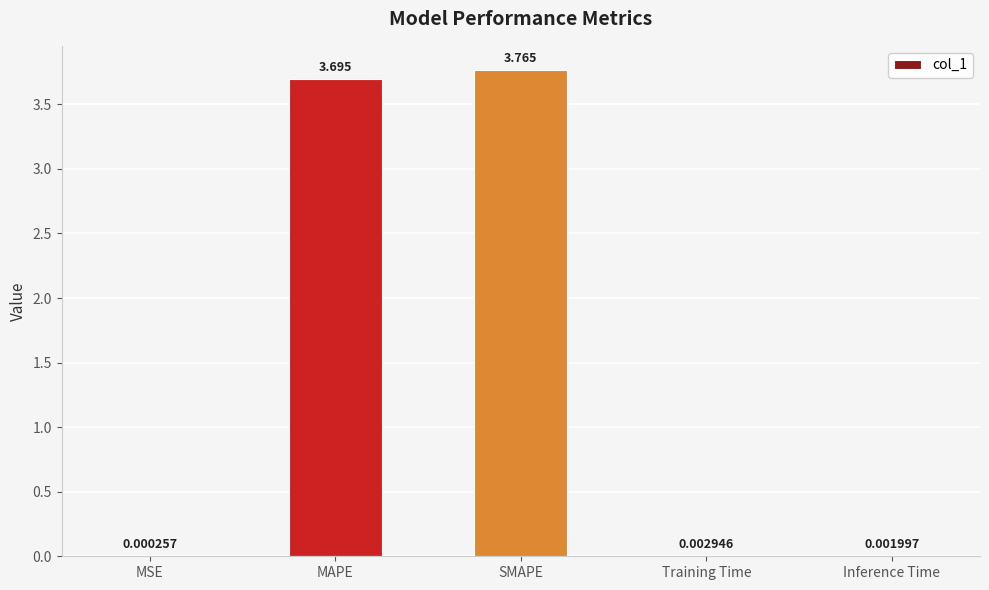

Does the chart contain stacked bars?

No